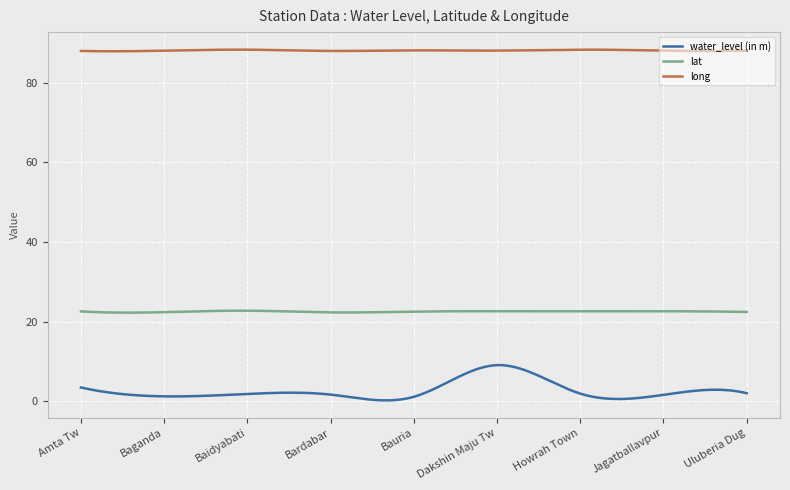

Count the number of data series in this chart.

3